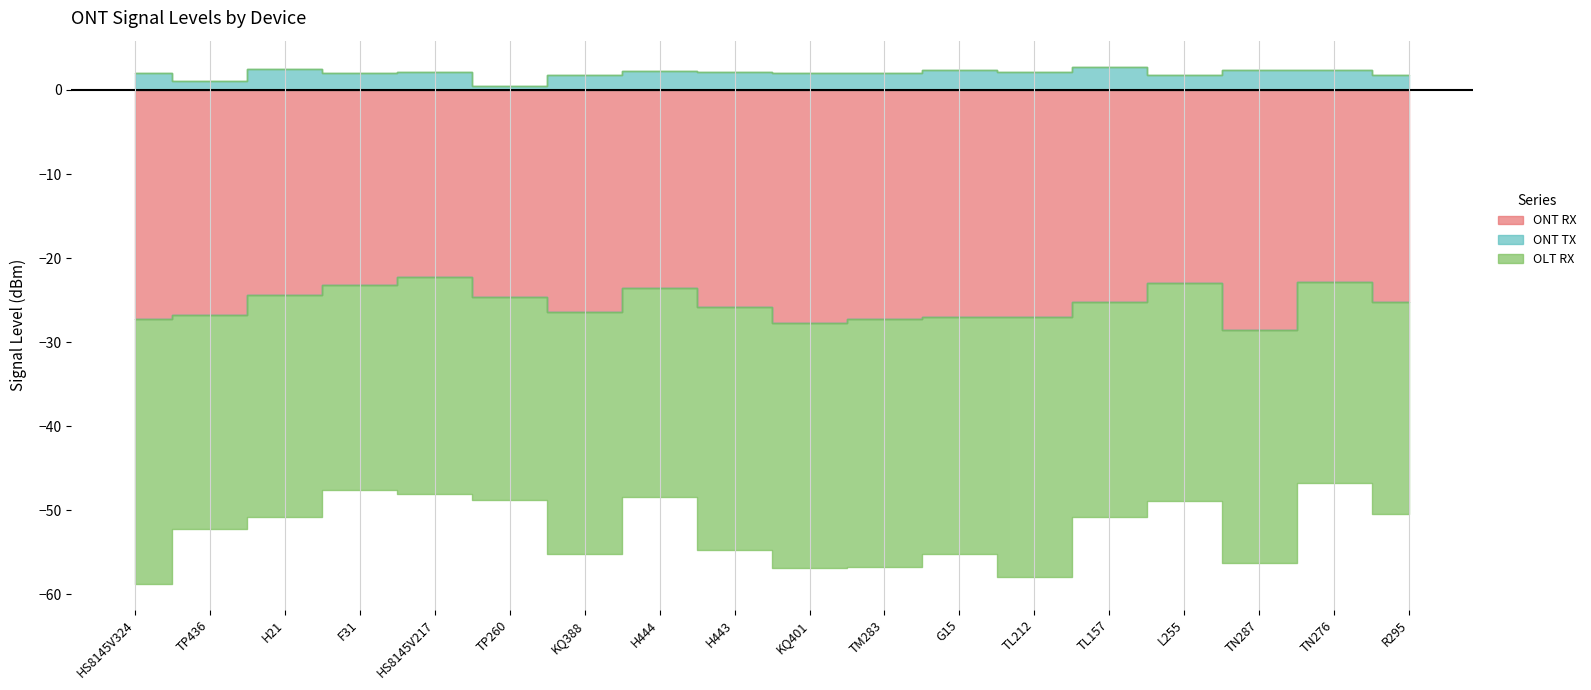

Between H443 and TN276, which series saw the biggest shift?

OLT RX